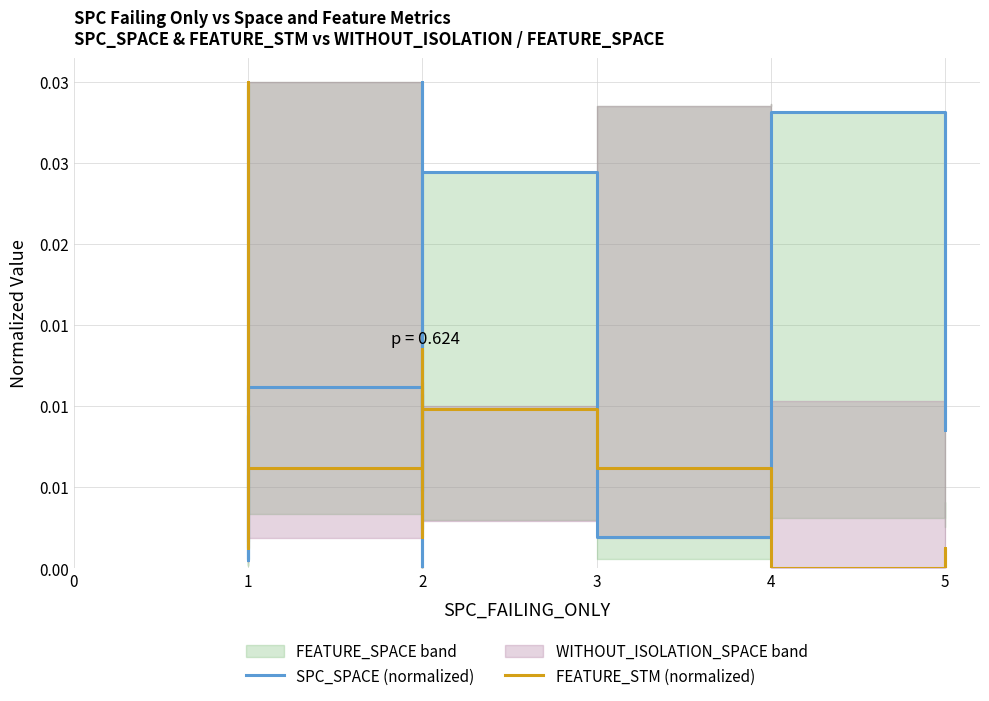

True or false: FEATURE_STM (normalized) and SPC_SPACE (normalized) intersect in this chart.

True